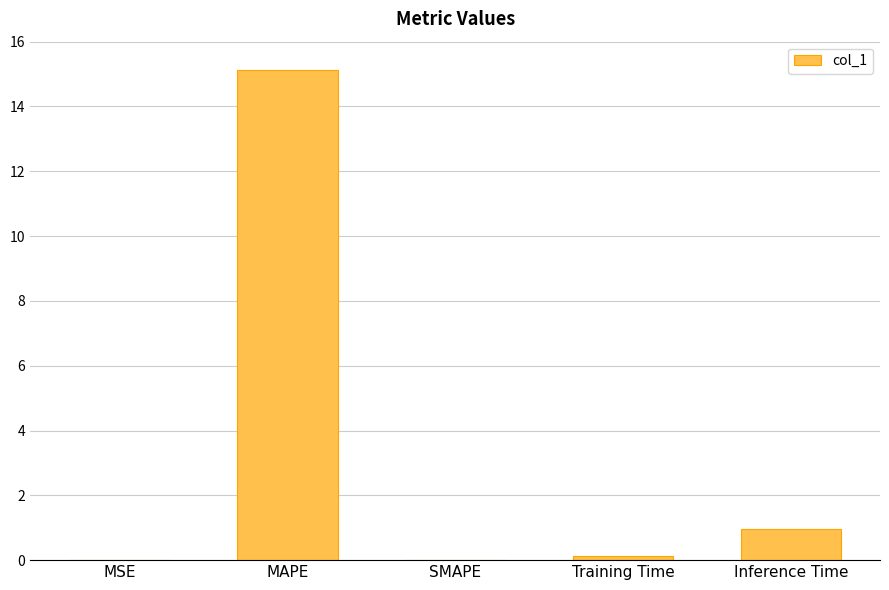

How many distinct data groups are displayed?

1